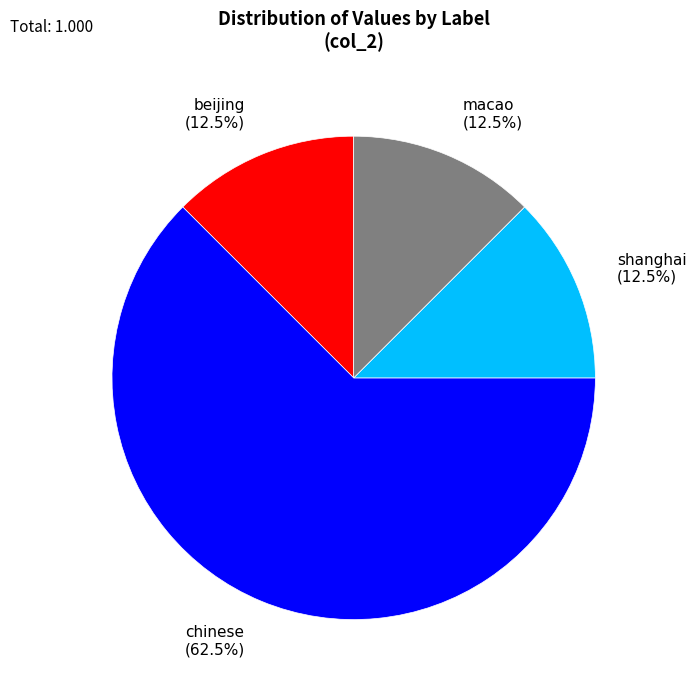

To the nearest percent, what is the average slice percentage?

25%